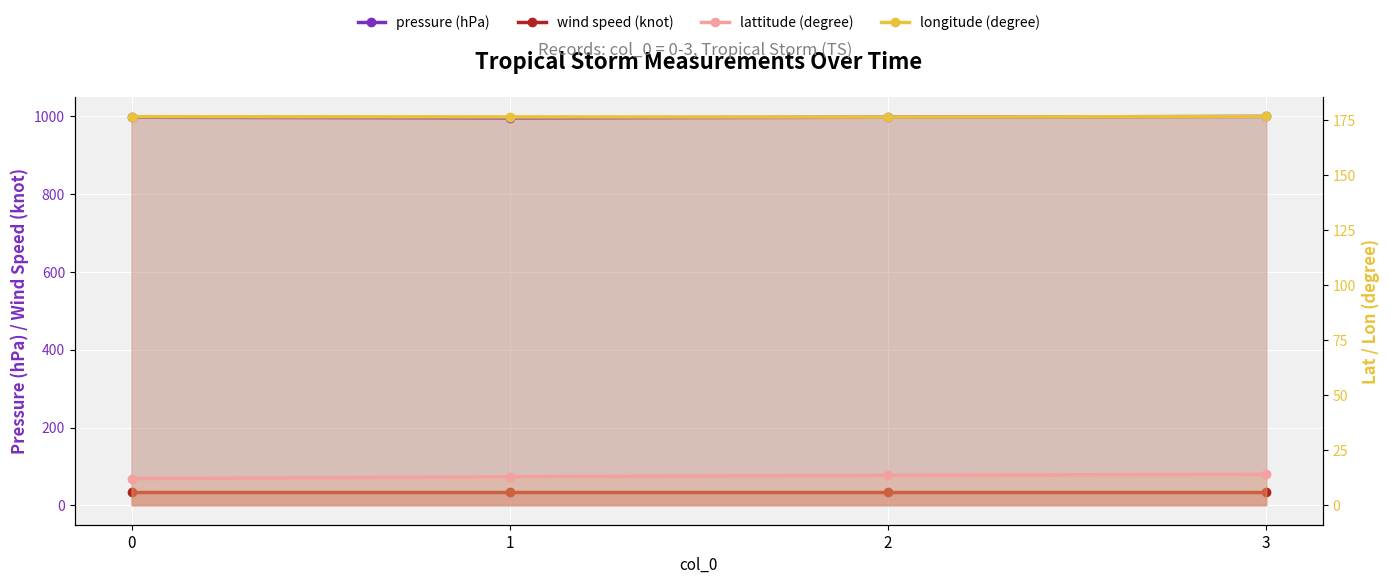

Count the pressure (hPa) values in the range 998 to 1000.

3